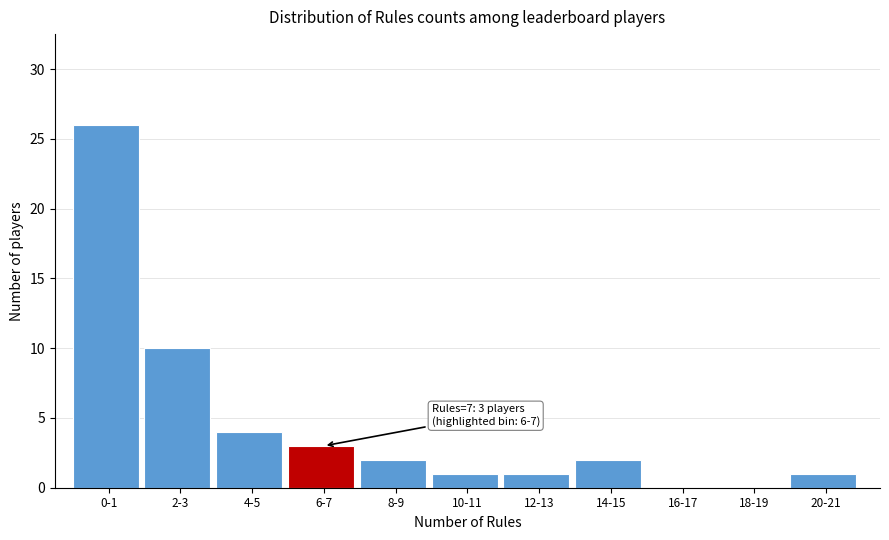

Reading right to left, transcribe all the data shown in this chart.

20-21=1	18-19=0	16-17=0	14-15=2	12-13=1	10-11=1	8-9=2	6-7=3	4-5=4	2-3=10	0-1=26